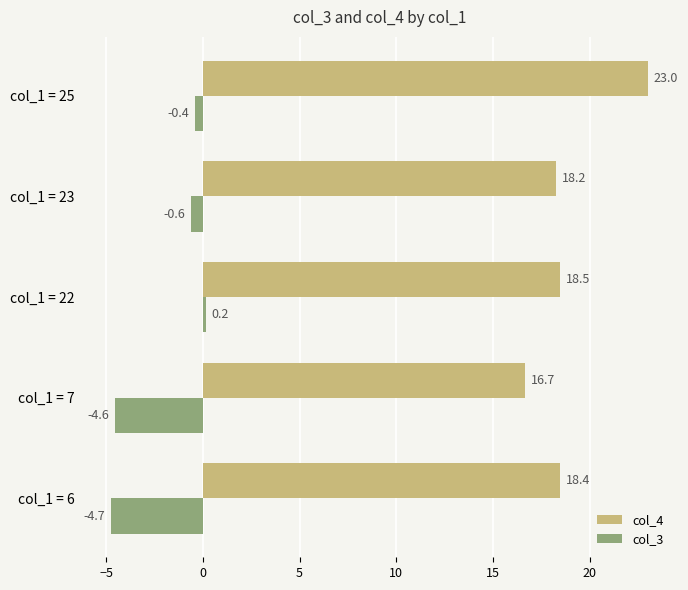

What is the maximum value shown in the chart?

23.0